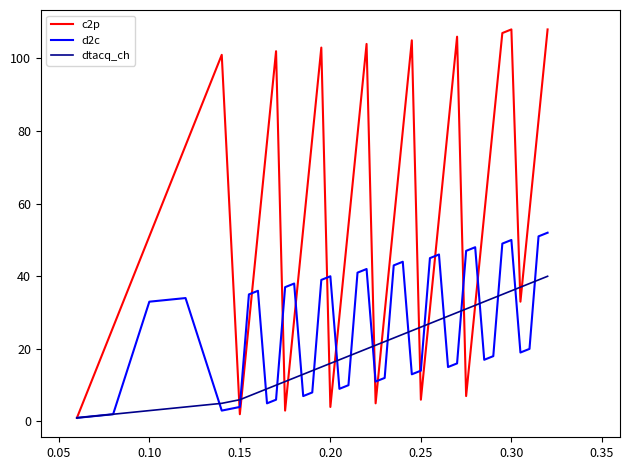

Which series has the largest range (max minus min)?

c2p